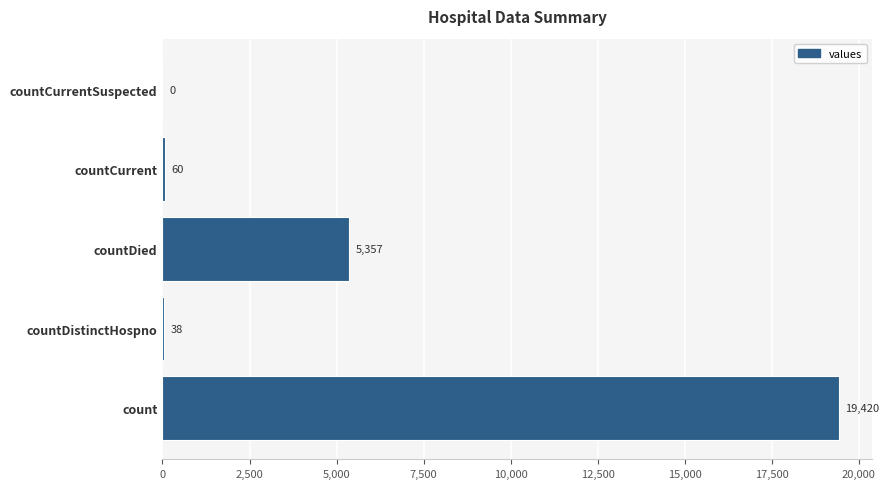

The value at countCurrent is 60. True or false?

True